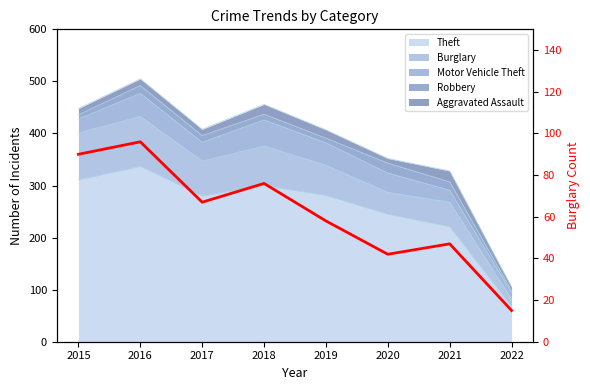

How many lines are shown in the chart?

1